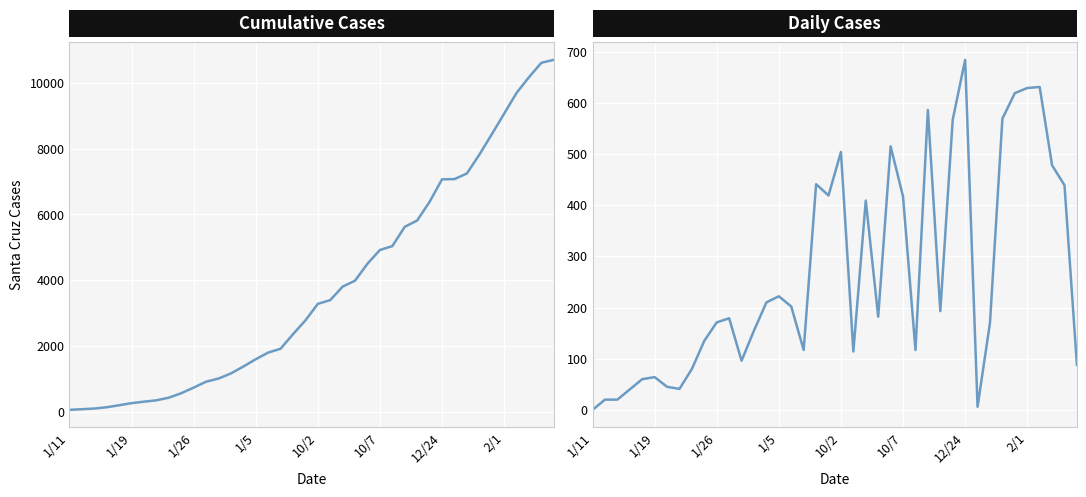

What value does the Cumulative Cases series have at 1/5?

1599